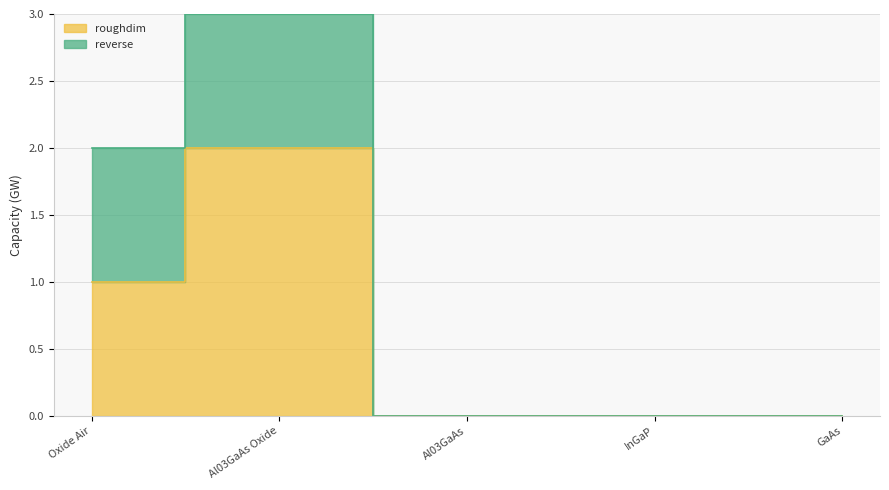

How many points are higher than both their immediate neighbors (excluding endpoints)?

1